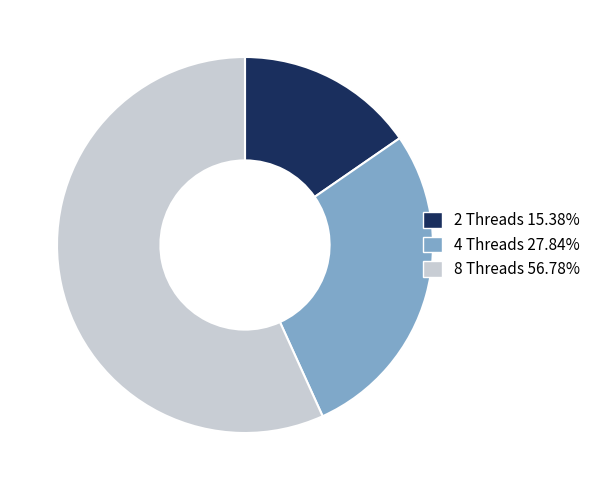

Count the number of slices in the pie.

3